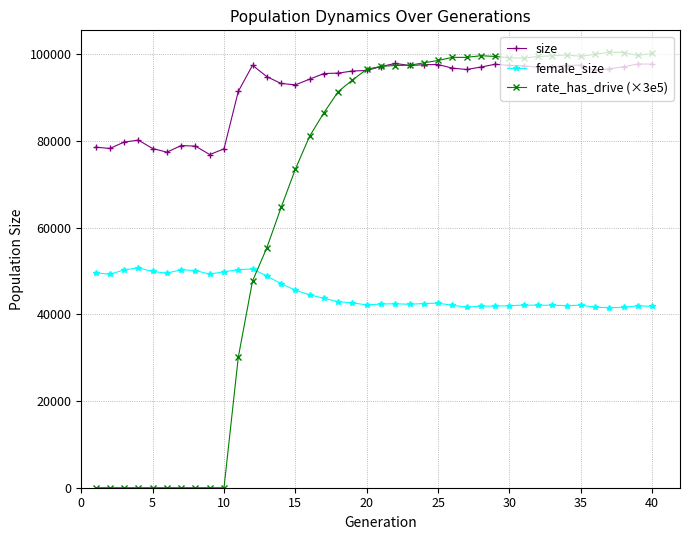

What is the sum of all female_size values?

1798510.0